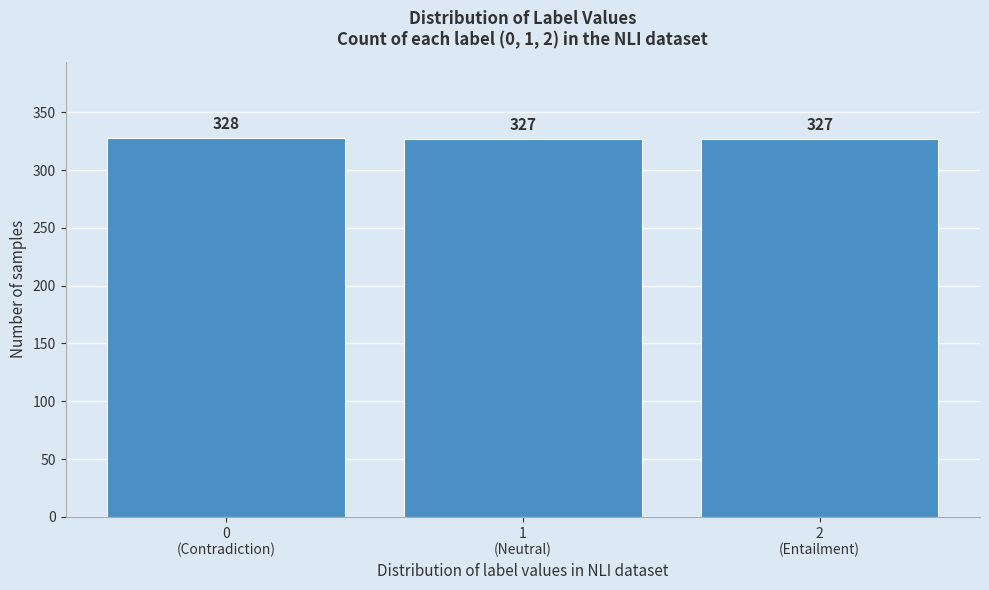

Reading left to right, extract all data points from this chart.

328	327	327